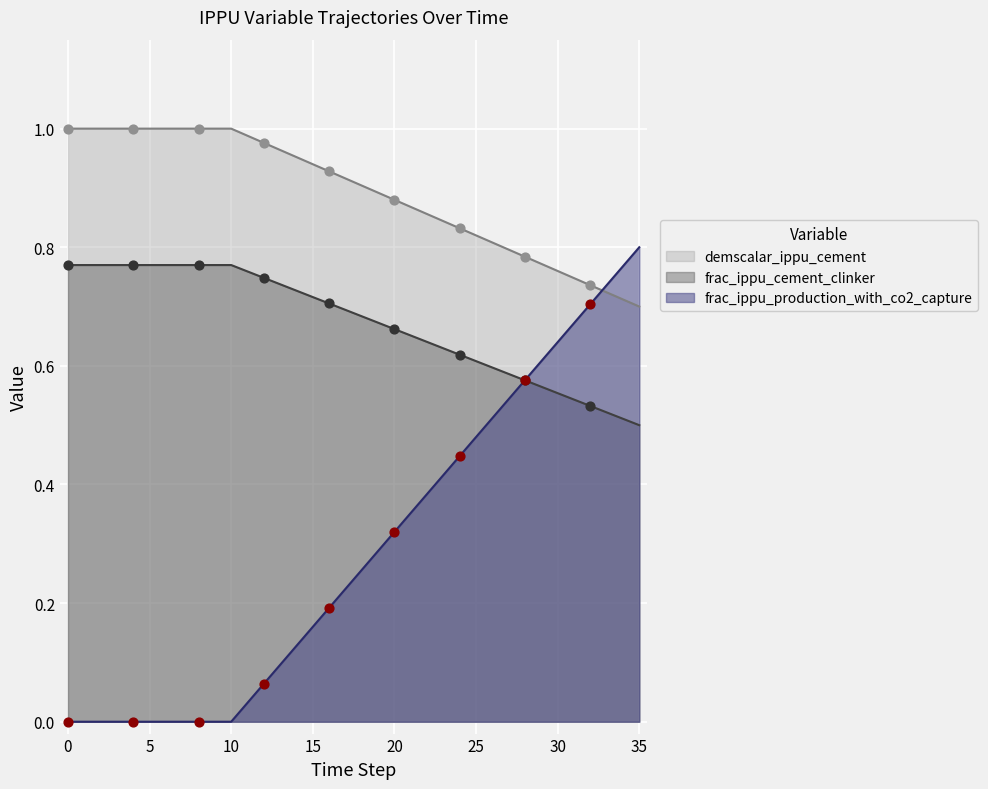

Which series has the largest total across all categories?

demscalar_ippu_cement